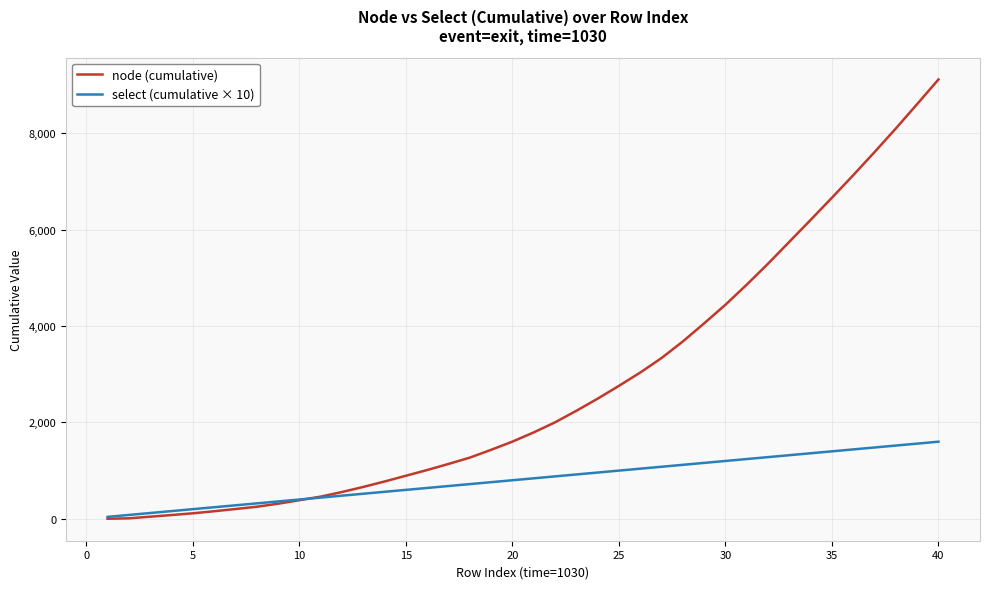

List the series in order of their peak value, lowest first.

select (cumulative × 10), node (cumulative)